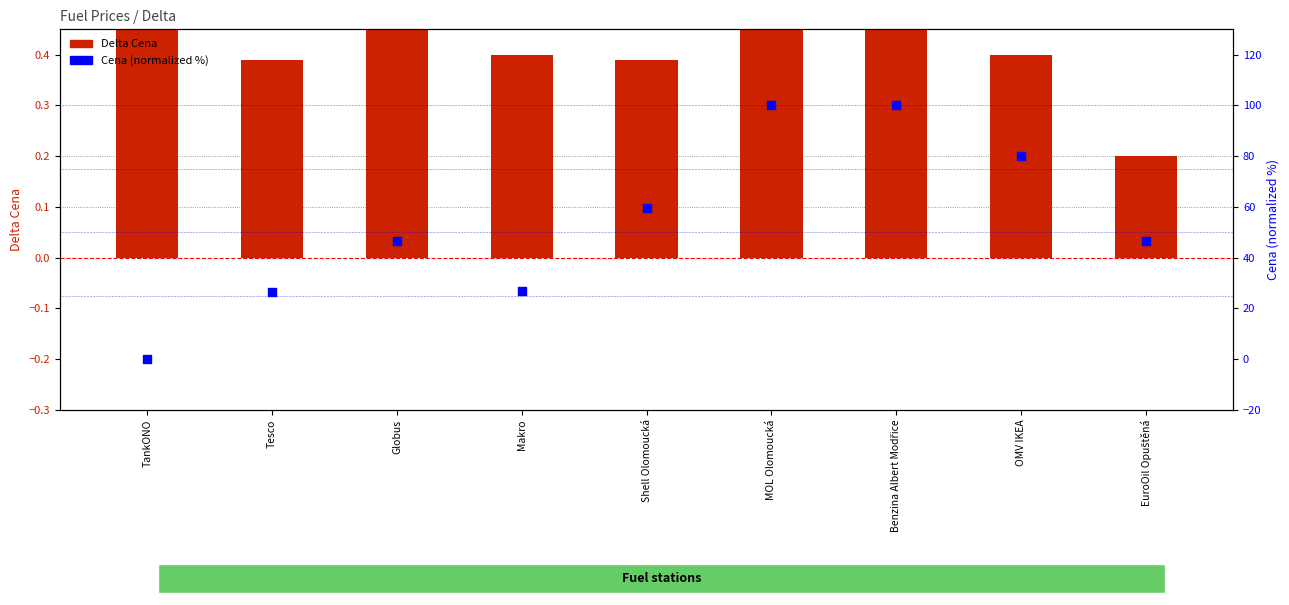

What are all the series names shown in the legend?

Delta Cena, Cena (normalized %)